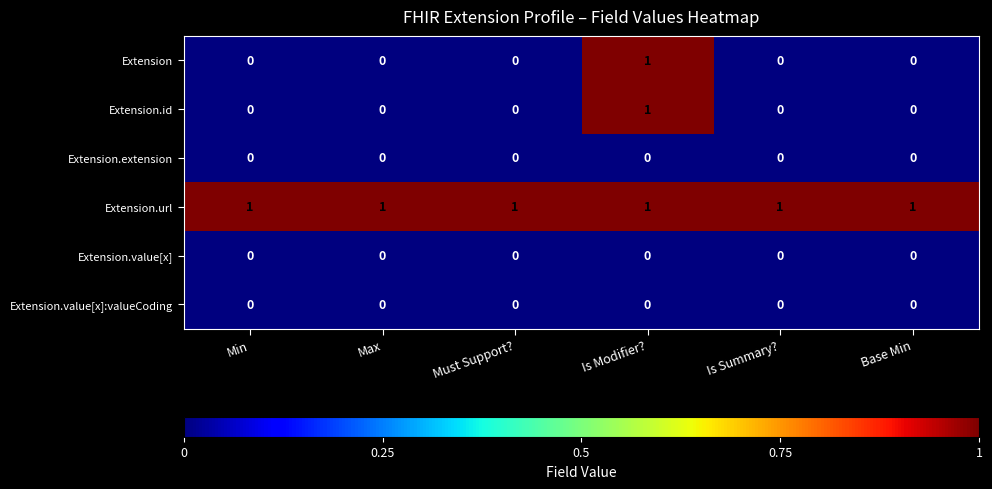

At which category is the sum across all series the highest?

Is Modifier?